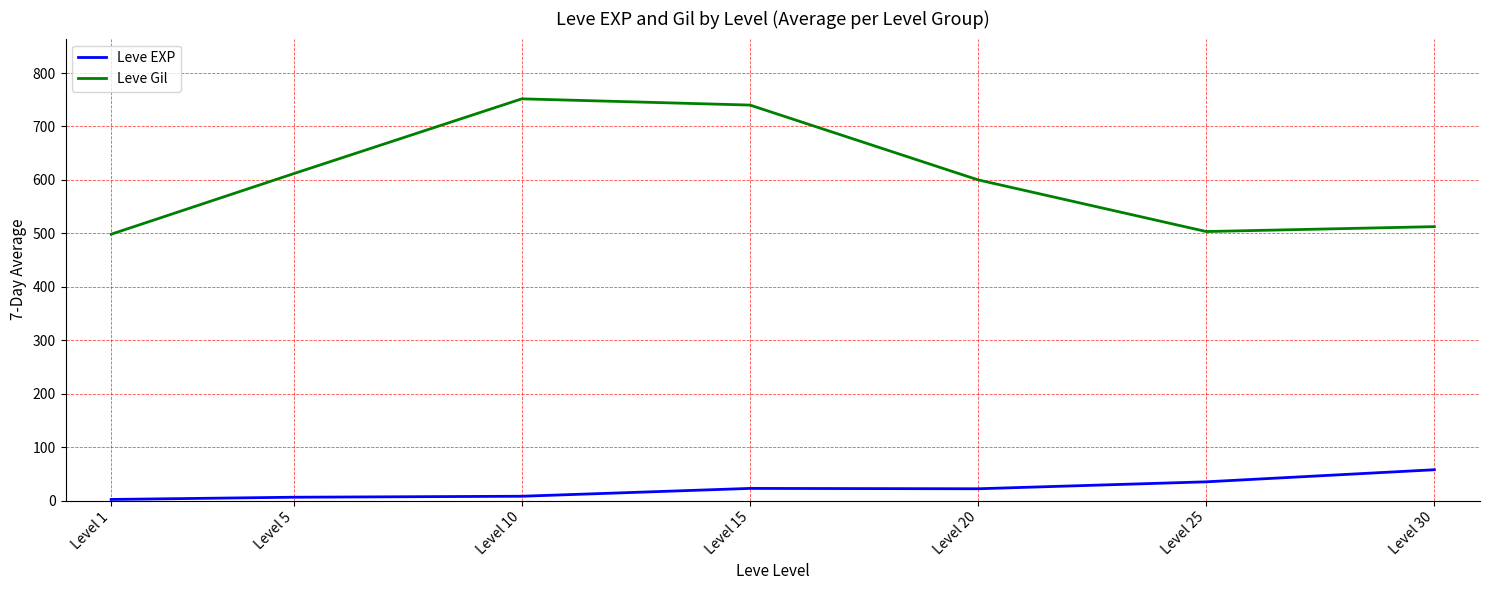

How many lines are shown in the chart?

2